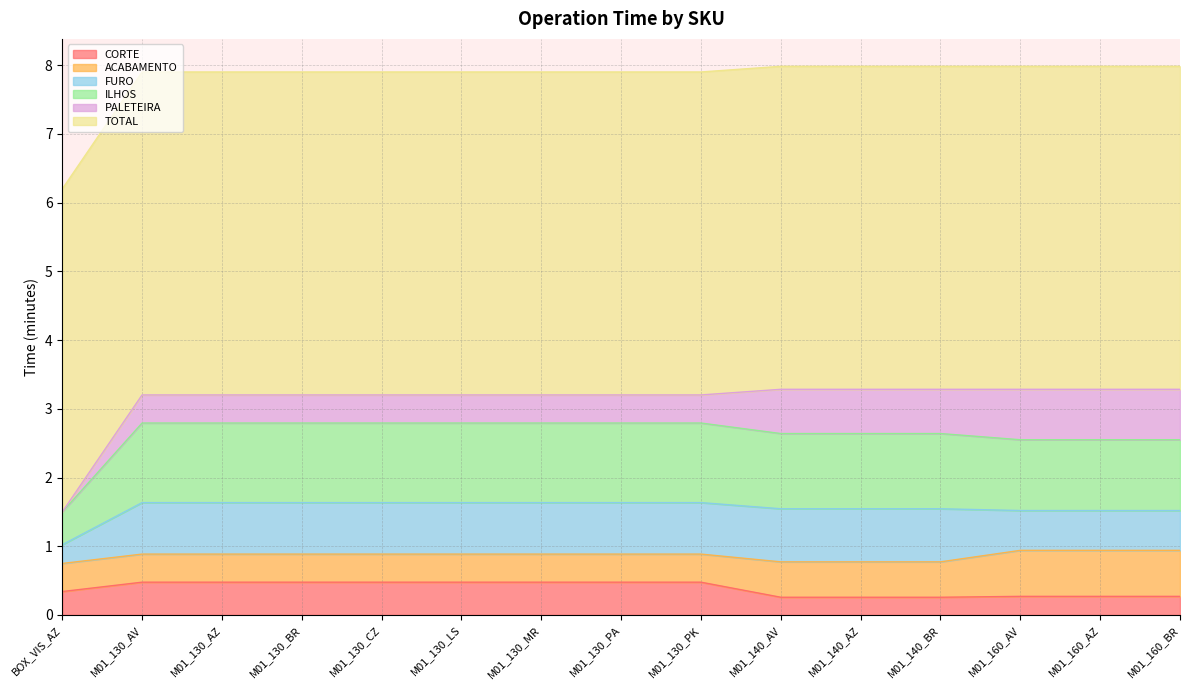

Is the value of TOTAL at M01_130_CZ greater than the value of PALETEIRA at M01_130_AV?

Yes